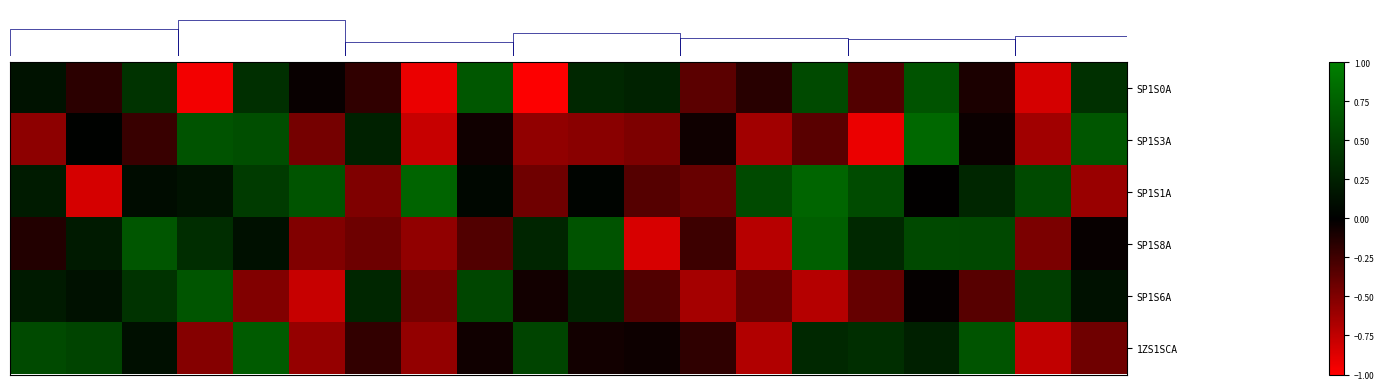

Count the number of categories in the chart.

20